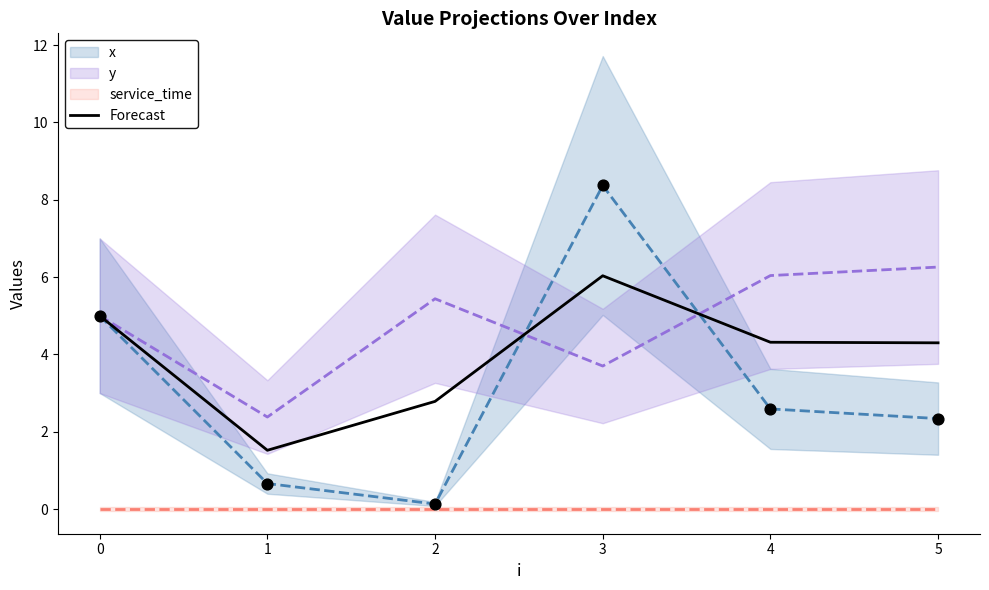

True or false: Forecast has a value of 4.3 at 4.

True